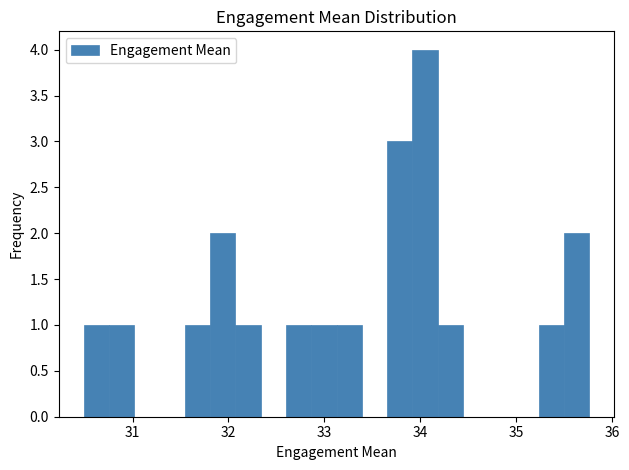

Around what value on the x-axis is the tallest bar? Give the approximate position of its centre, as read against the axis.

34.0